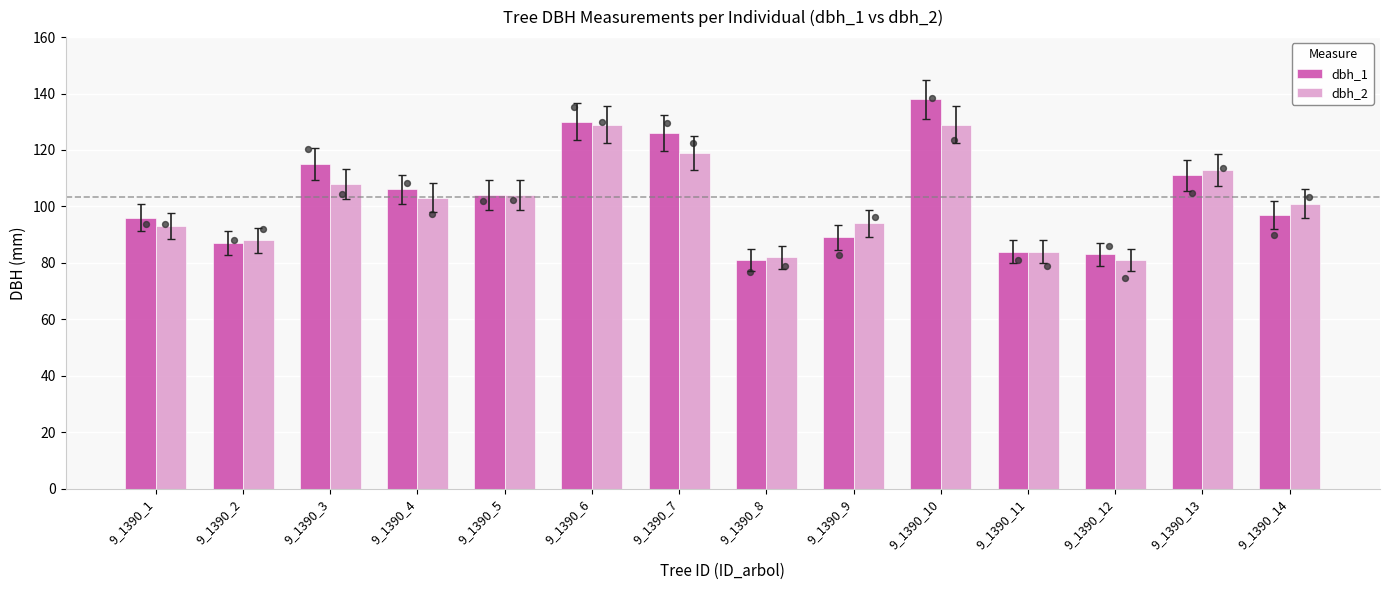

What are all the series names shown in the legend?

dbh_1, dbh_2